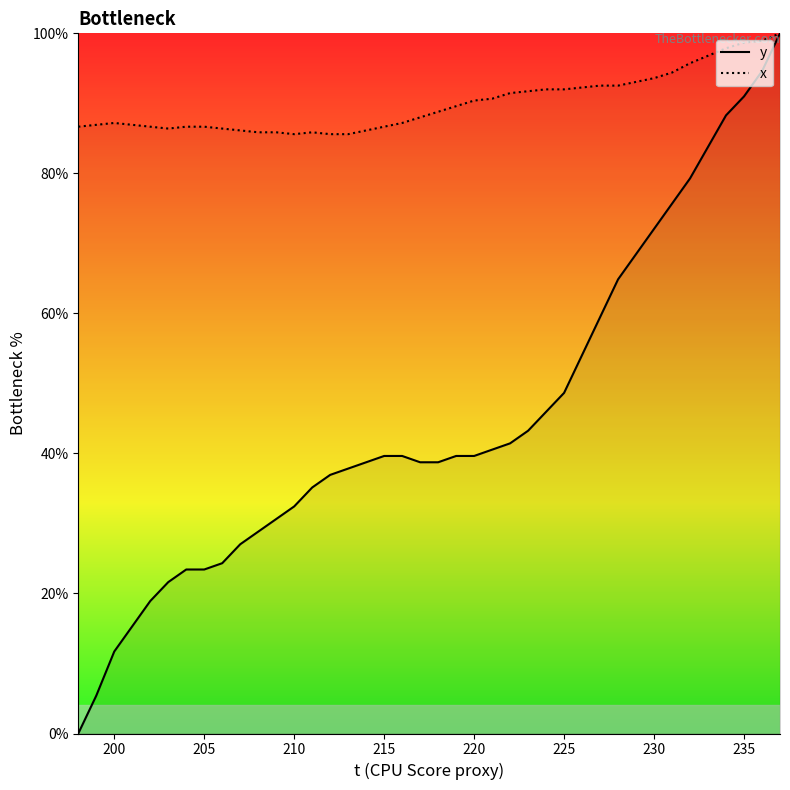

Rank the series by their average value, from lowest to highest.

y, x